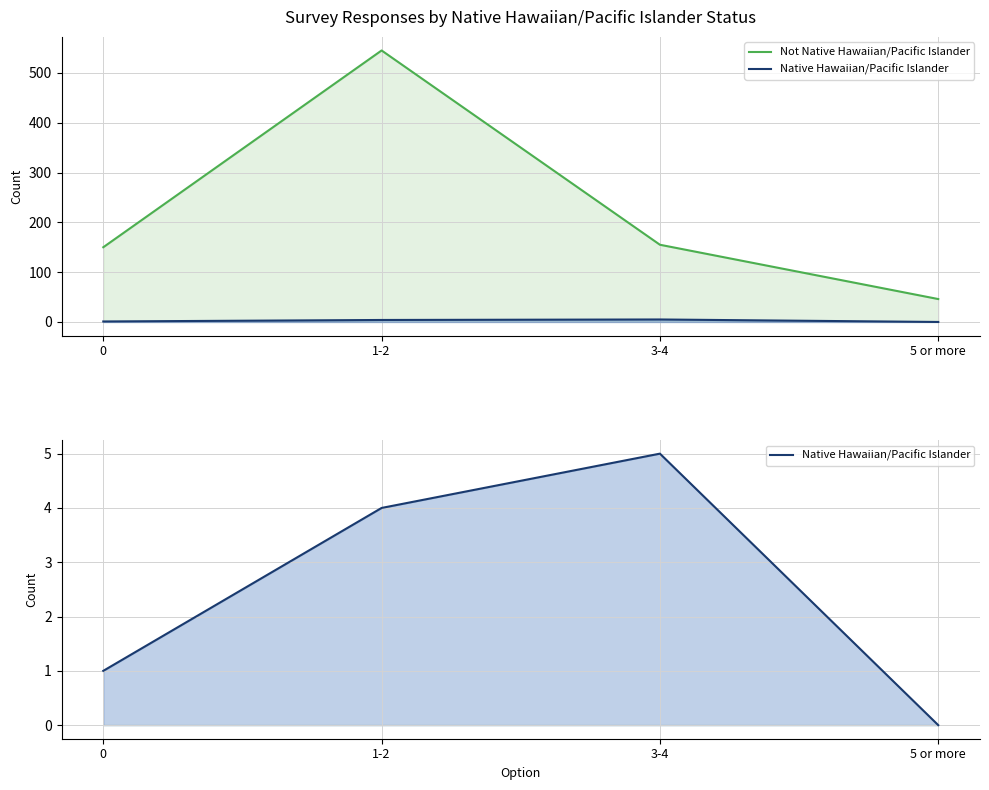

Between 1-2 and 5 or more, which series saw the biggest shift?

Not Native Hawaiian/Pacific Islander